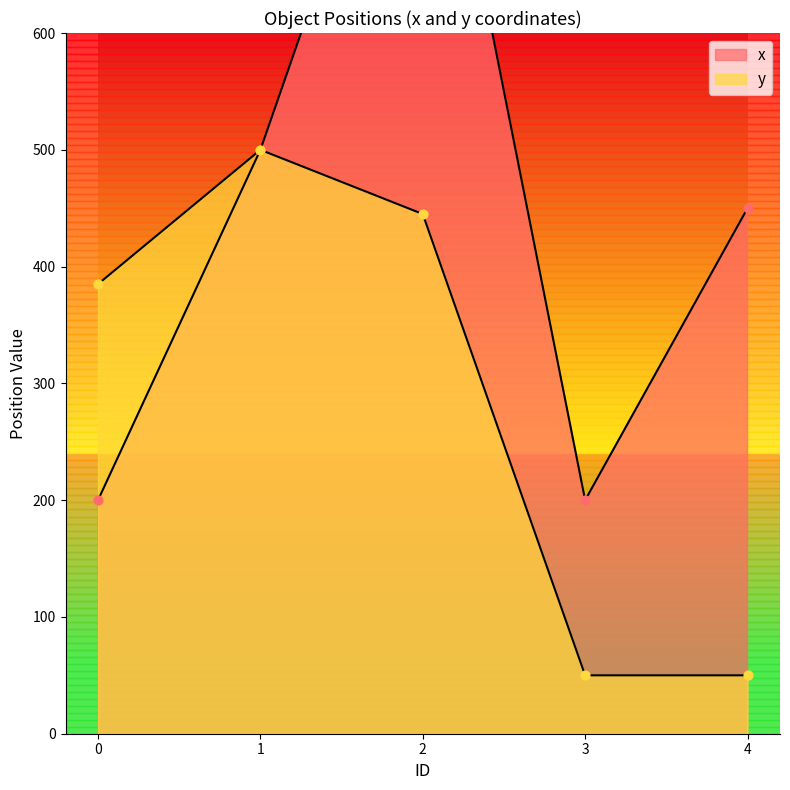

Which series has the largest total across all categories?

x